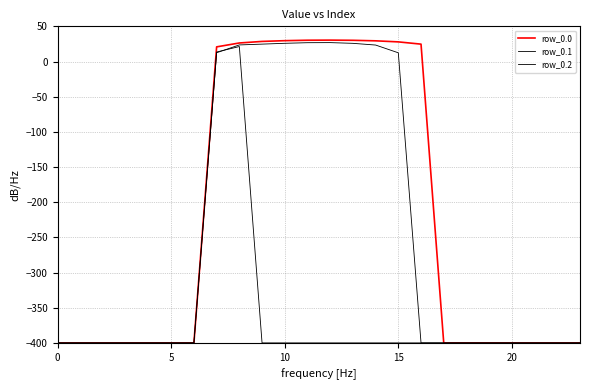

What is the difference between the maximum and second lowest values in the row_0.0 series?

430.4